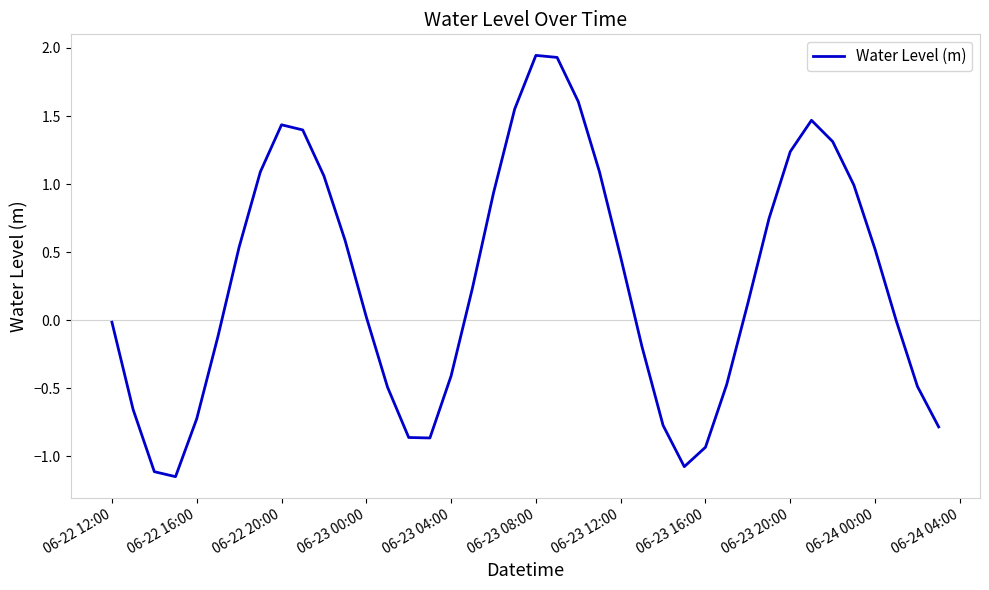

What is the difference between the maximum and minimum values?

3.1